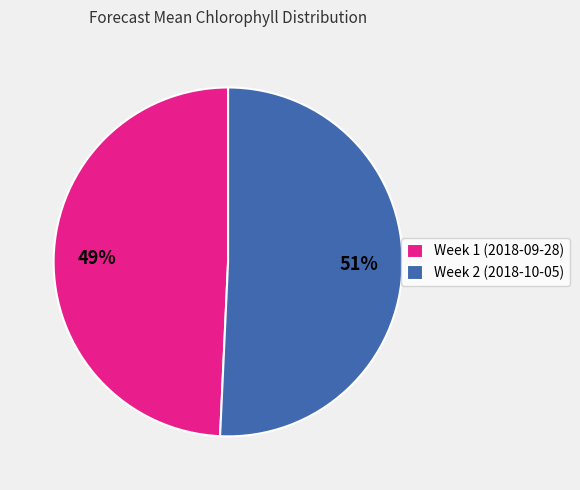

Which slice represents more than half of the pie?

Week 2 (2018-10-05)